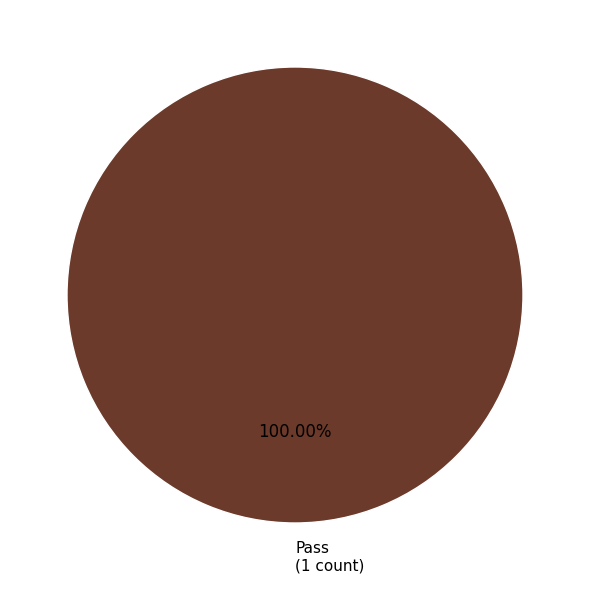

Is there any slice that represents more than half of the pie?

Yes